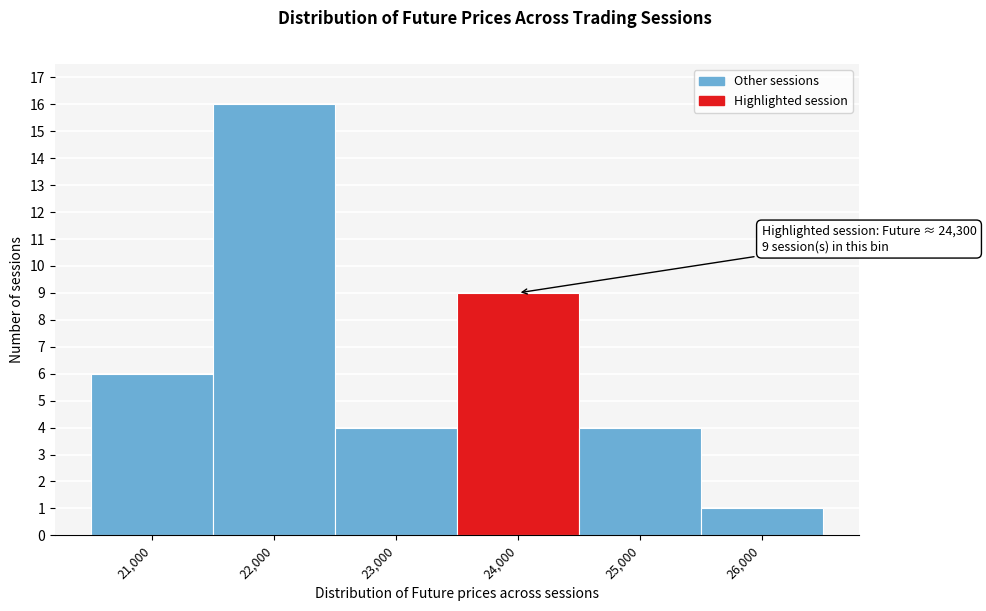

Reading left to right, list all the values displayed in this chart.

21,000=6	22,000=16	23,000=4	24,000=9	25,000=4	26,000=1